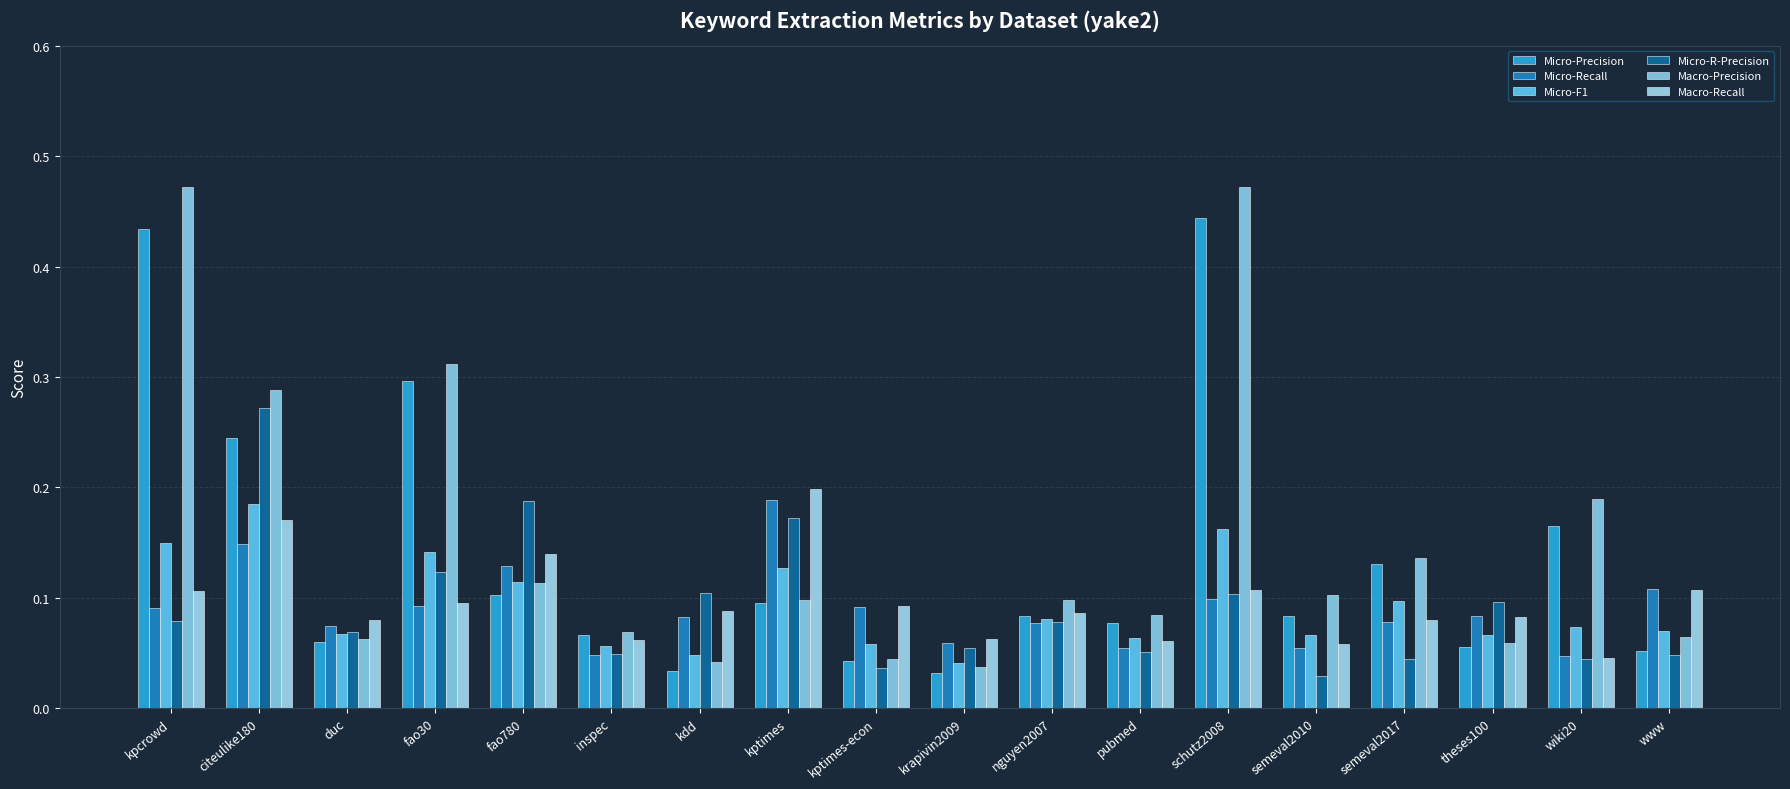

What is the sum of the Micro-Precision values at nguyen2007 and kpcrowd?

0.5